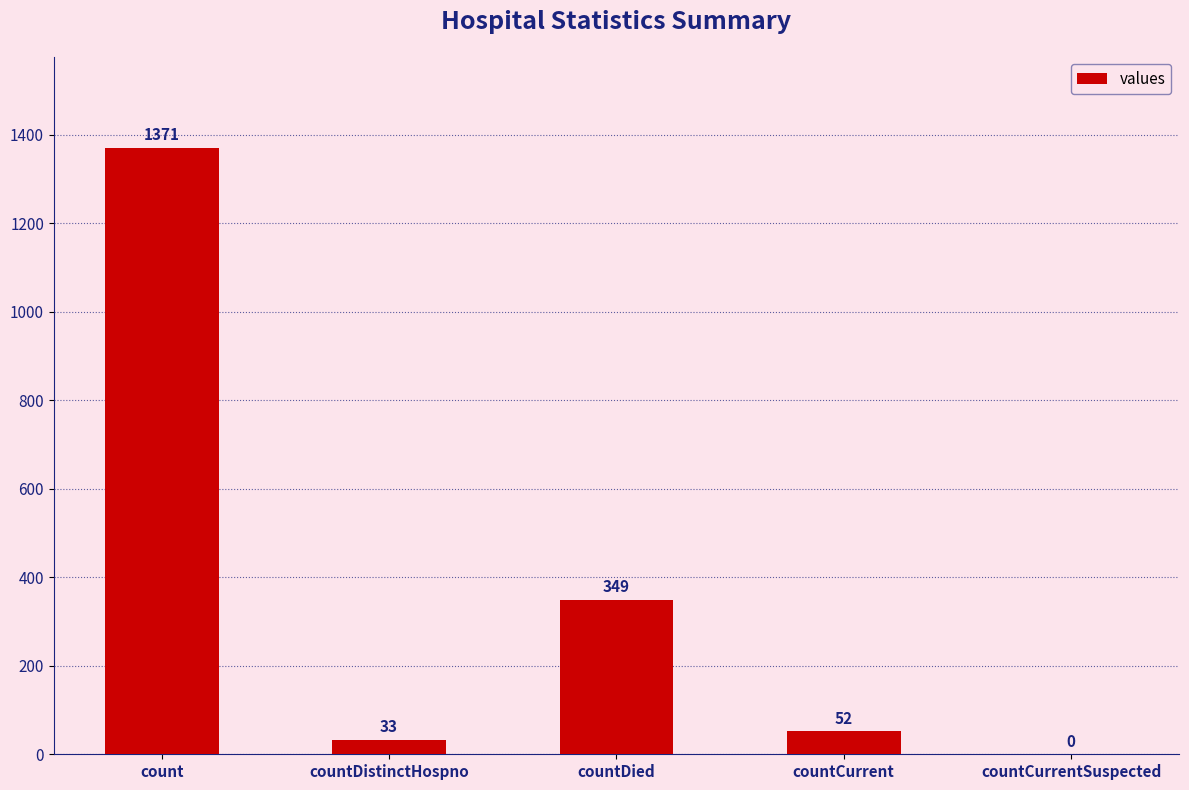

Which category has the highest value across all series?

count